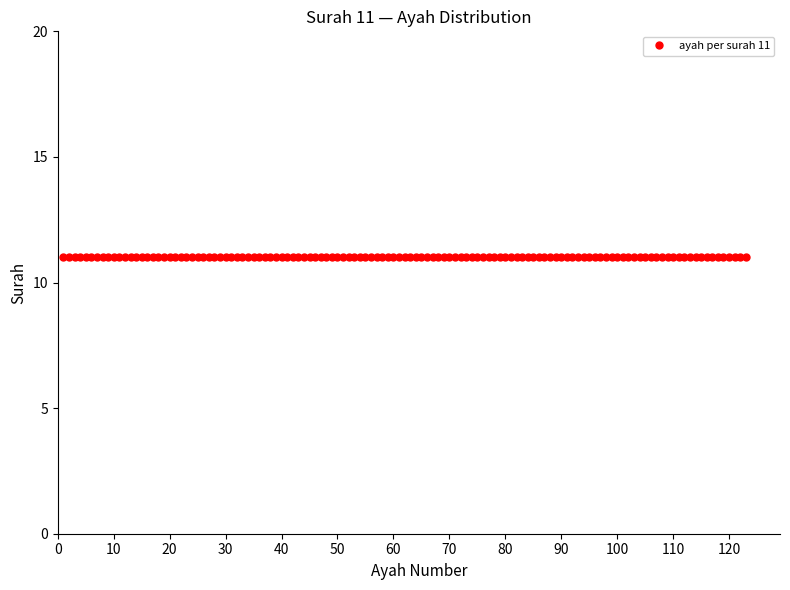

True or false: cumulative ayah has more than 0 points higher than both neighbors.

False